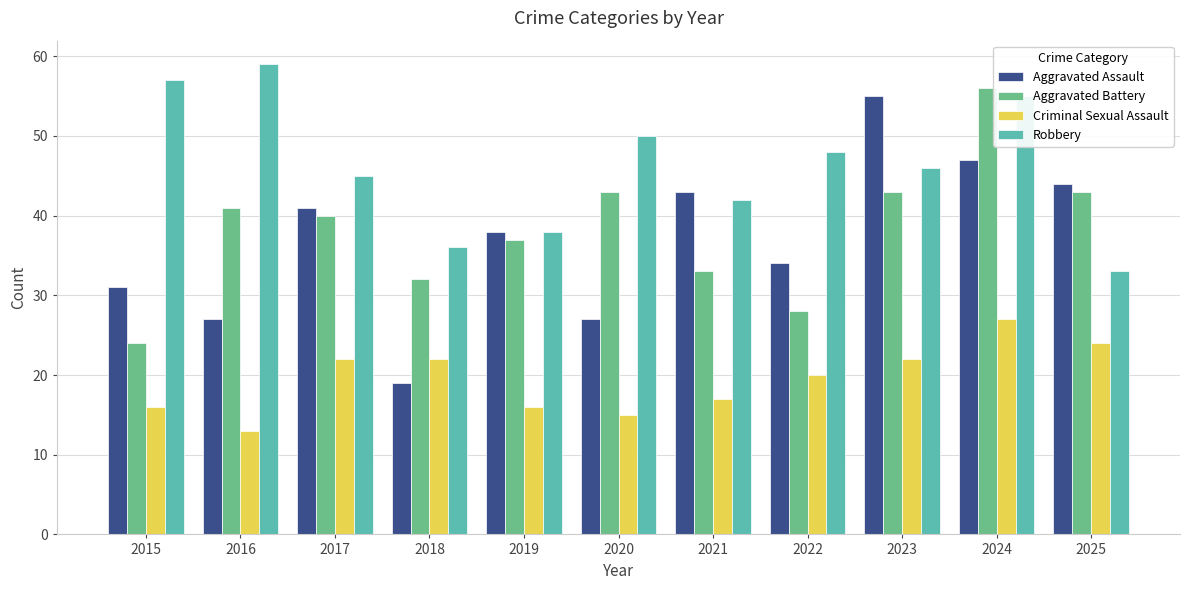

Reading left to right, extract all data points from this chart.

Aggravated Assault: 2015=31	2016=27	2017=41	2018=19	2019=38	2020=27	2021=43	2022=34	2023=55	2024=47	2025=44
Aggravated Battery: 2015=24	2016=41	2017=40	2018=32	2019=37	2020=43	2021=33	2022=28	2023=43	2024=56	2025=43
Criminal Sexual Assault: 2015=16	2016=13	2017=22	2018=22	2019=16	2020=15	2021=17	2022=20	2023=22	2024=27	2025=24
Robbery: 2015=57	2016=59	2017=45	2018=36	2019=38	2020=50	2021=42	2022=48	2023=46	2024=55	2025=33